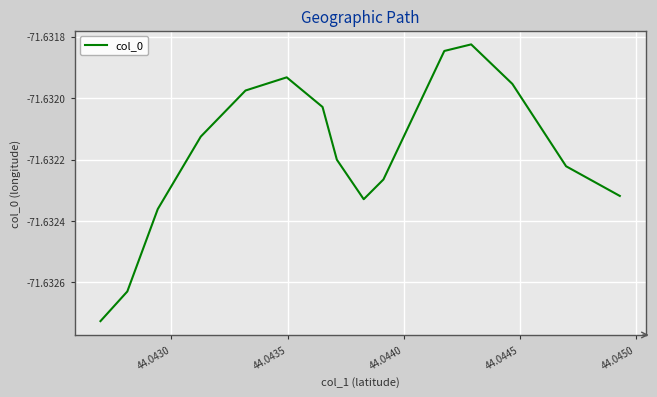

How many points are higher than both their immediate neighbors (excluding endpoints)?

2